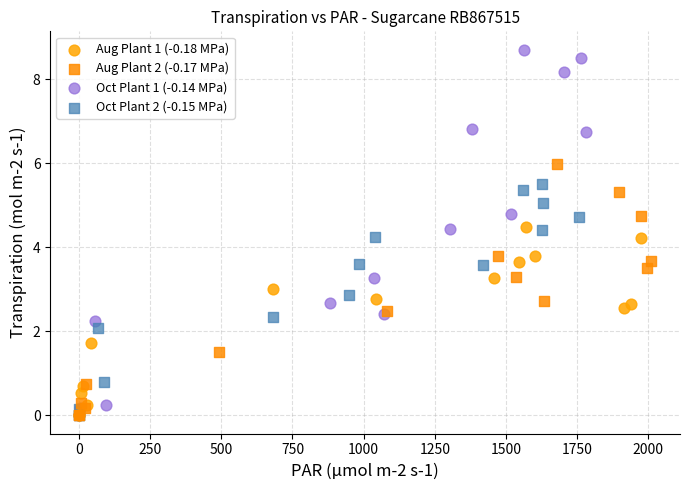

Which series has the widest spread of Y values?

Oct Plant 1 (-0.14 MPa)